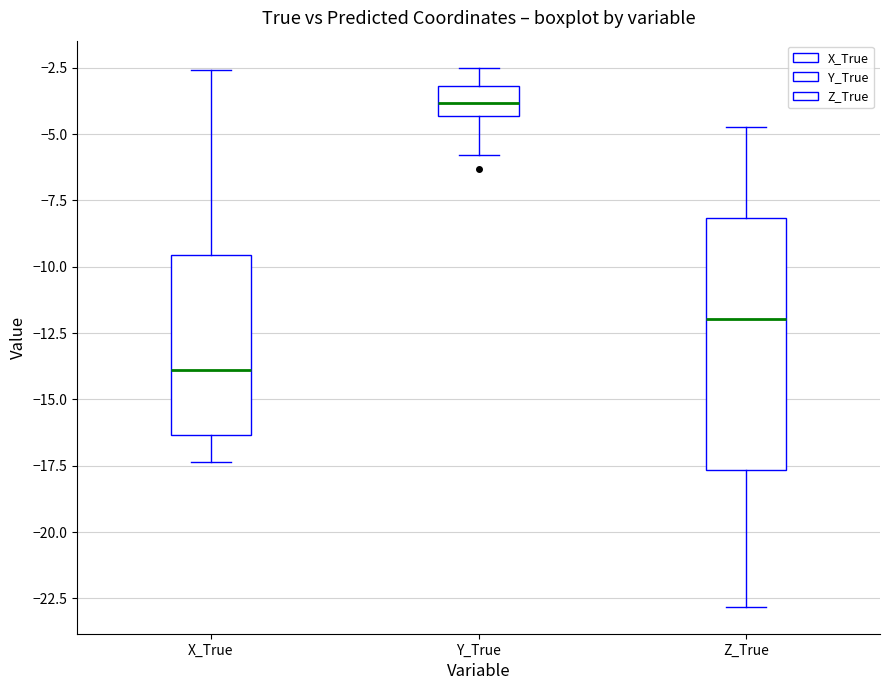

Reading left to right, transcribe this box plot: for each box, give where its median line is, the range the box spans, and where its two whiskers end, as read against the y-axis. The values are not printed on the chart, so give them approximately, as read against the axis.

X_True: median -14.0, box -16.5 to -9.5, whiskers -17.5 to -2.5
Y_True: median -4.0, box -4.5 to -3.0, whiskers -6.0 to -2.5
Z_True: median -12.0, box -17.5 to -8.0, whiskers -23.0 to -4.5